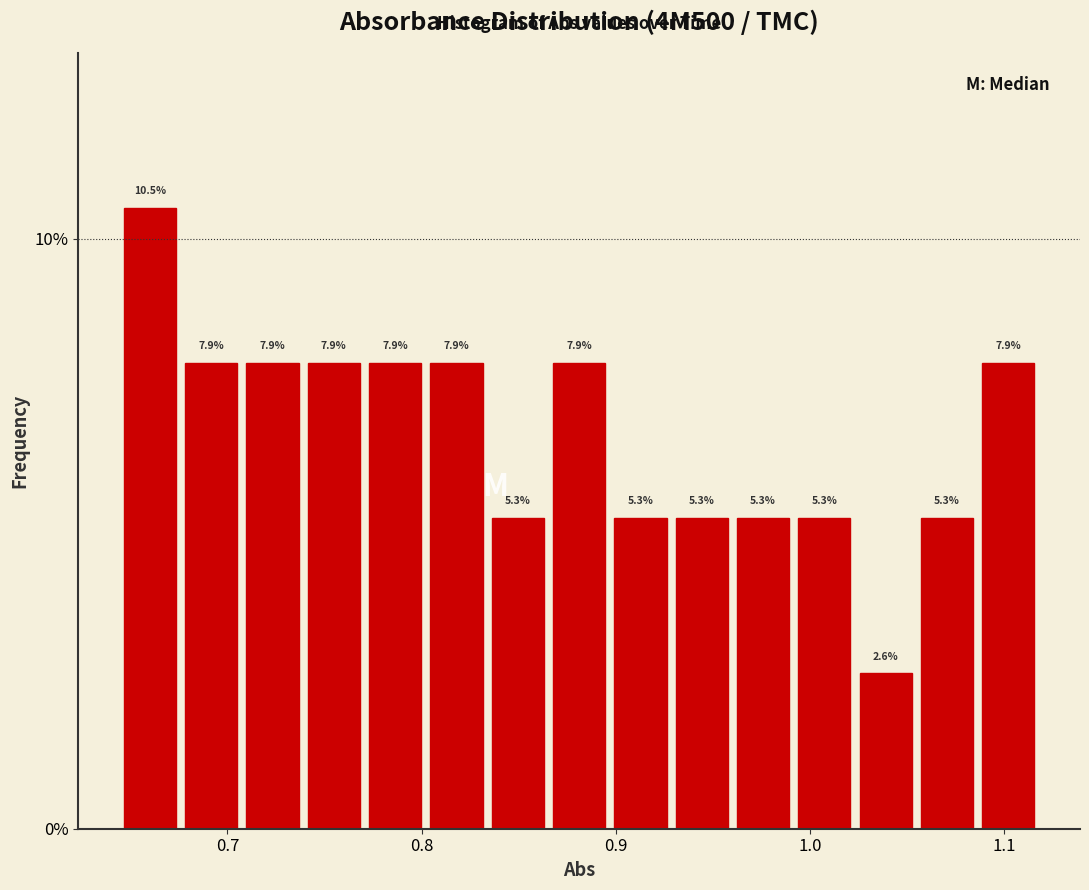

Read against the x-axis, roughly where is the centre of the tallest bar?

0.66